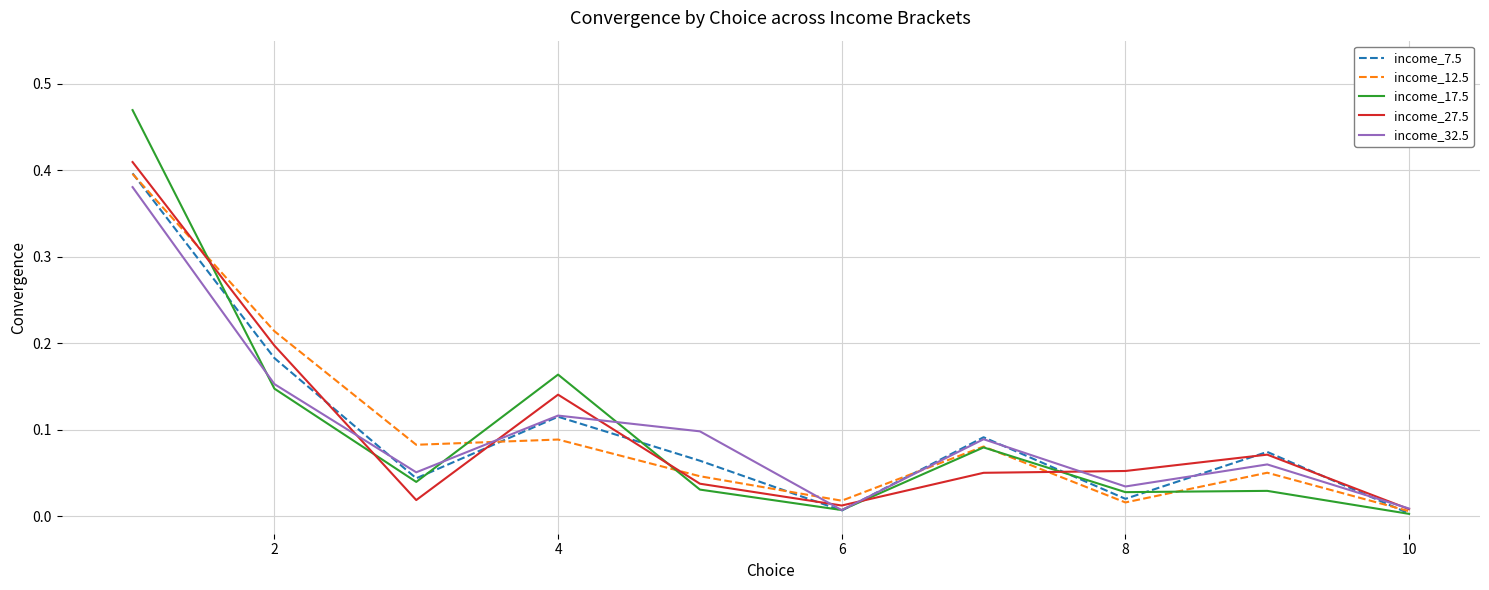

How many distinct data groups are displayed?

5